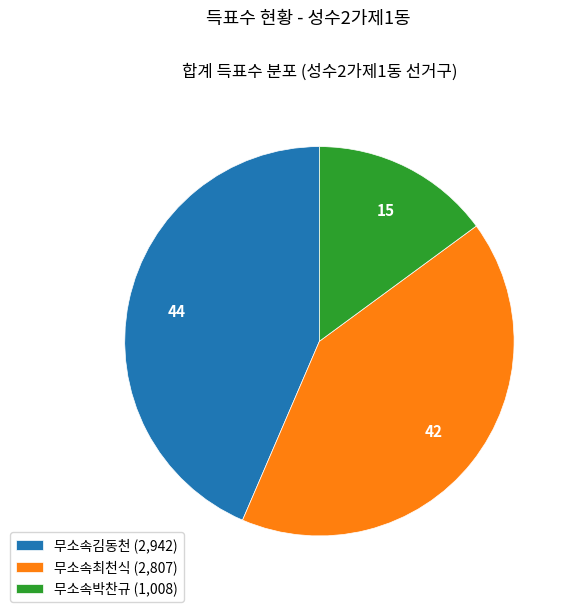

How many slices are in this pie chart?

3